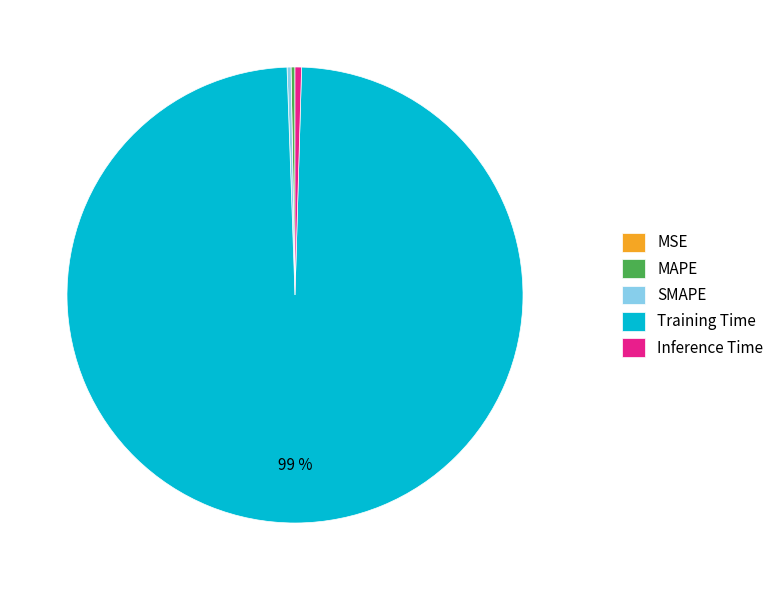

To the nearest percent, what is the average slice percentage?

20%